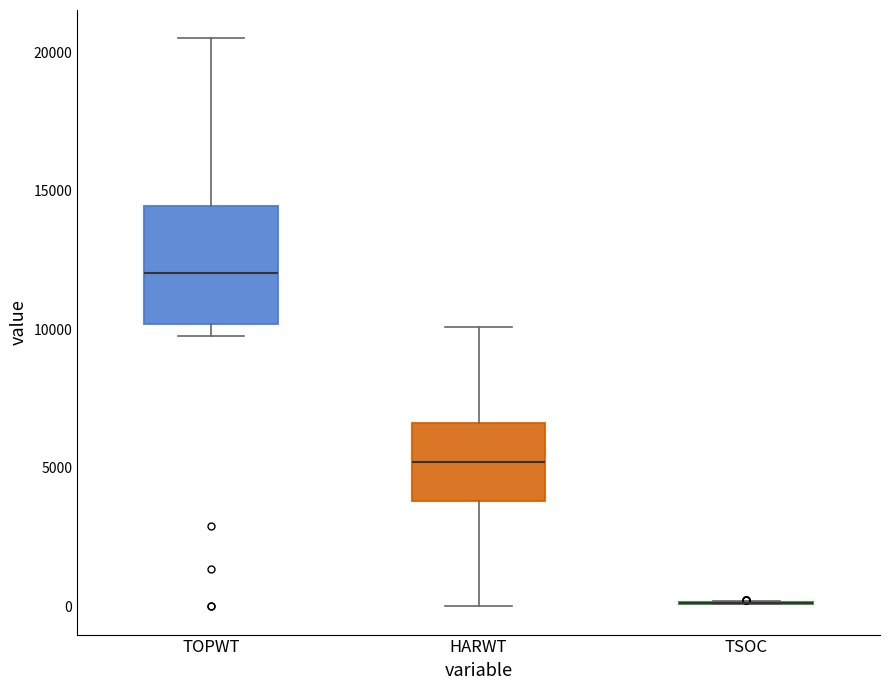

Reading left to right, transcribe this box plot: for each box, give where its median line is, the range the box spans, and where its two whiskers end, as read against the y-axis. The values are not printed on the chart, so give them approximately, as read against the axis.

TOPWT: median 12000, box 10000 to 14500, whiskers 10000 (just below the box's lower edge) to 20500
HARWT: median 5000, box 4000 to 6500, whiskers 0 to 10000
TSOC: box collapsed to a line at 0, whiskers 0 to 0